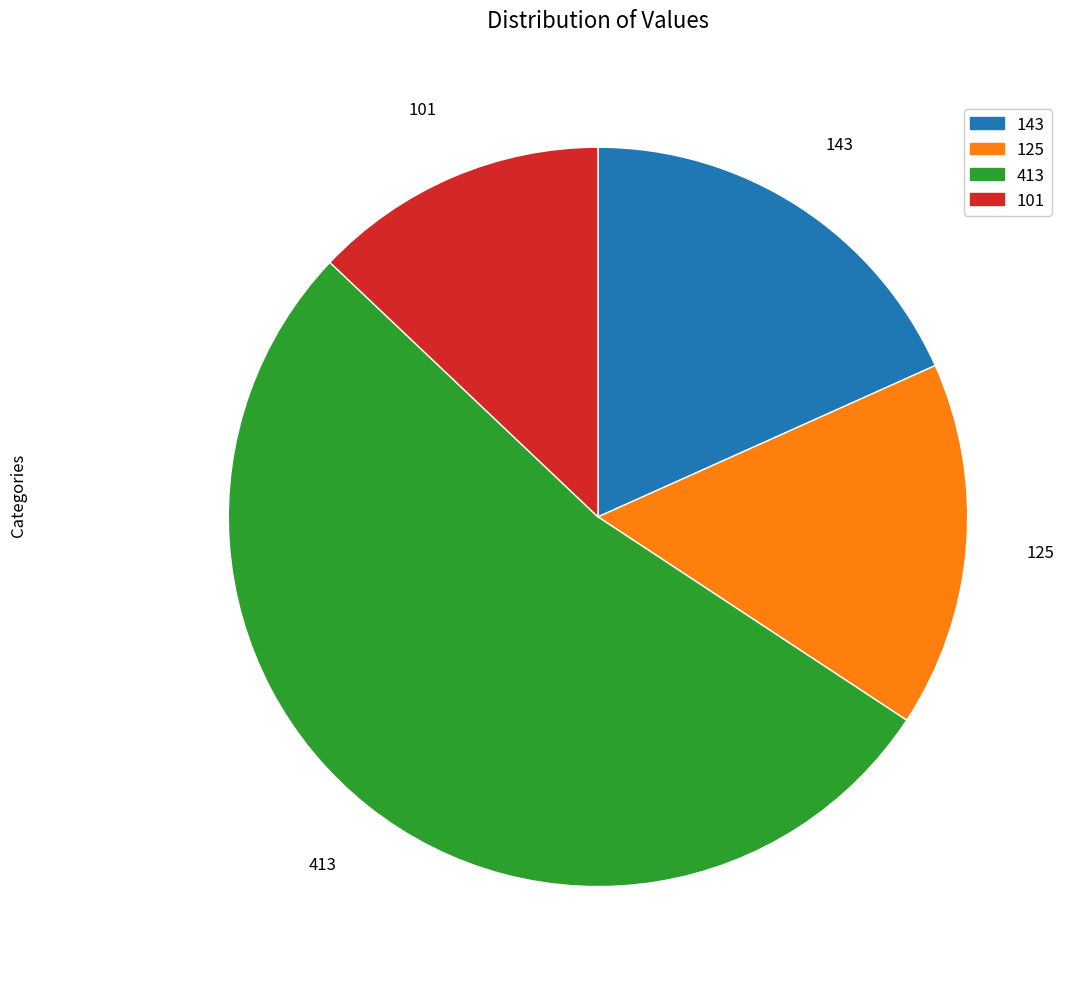

True or false: 125 accounts for 16% of the total.

True